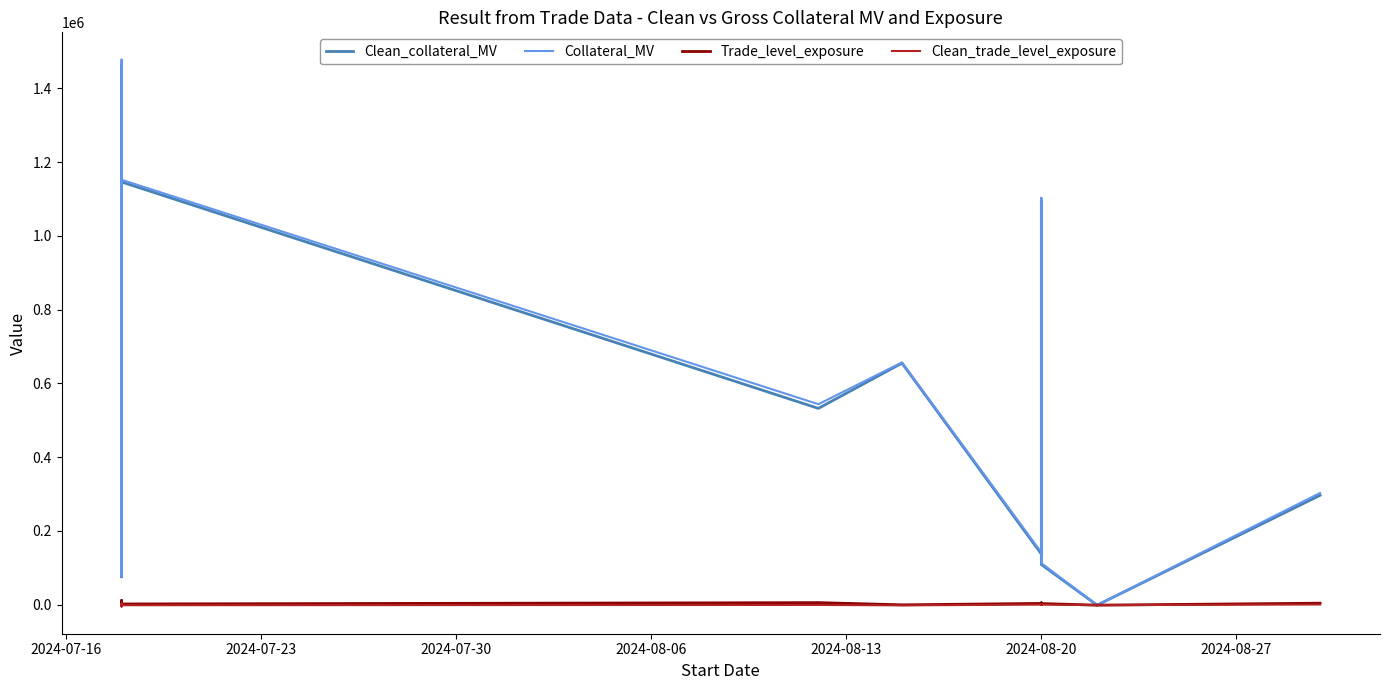

How many categories are shown in the chart?

26